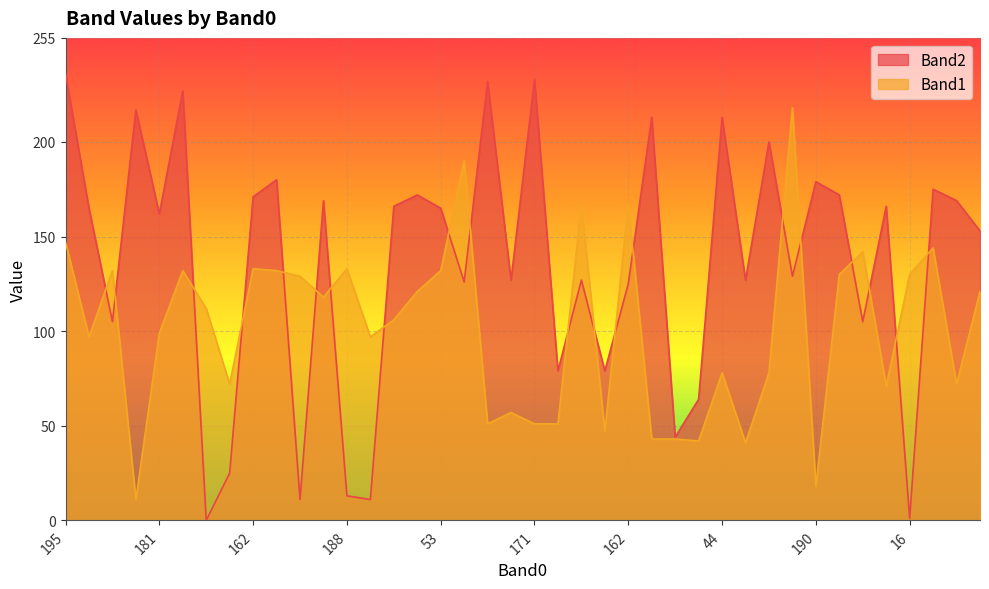

Reading left to right, what are all the values shown in this chart?

Band2: 236	165	105	217	162	227	0	25	171	180	11	169	13	11	166	172	165	126	232	127	233	79	127	79	125	213	44	64	213	127	200	129	179	172	105	166	1	175	169	153
Band1: 147	97	132	11	99	132	112	72	133	132	129	118	133	97	106	121	132	190	51	57	51	51	167	47	167	43	43	42	78	41	78	218	18	130	142	71	130	144	72	121